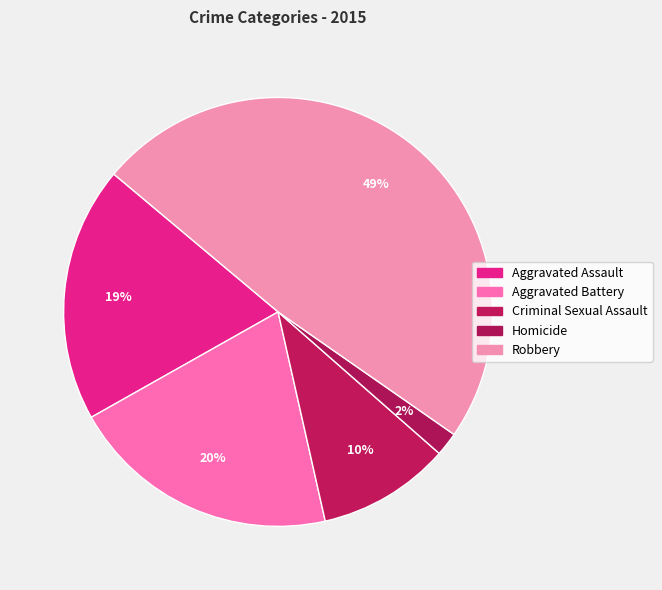

How many slices are in this pie chart?

5